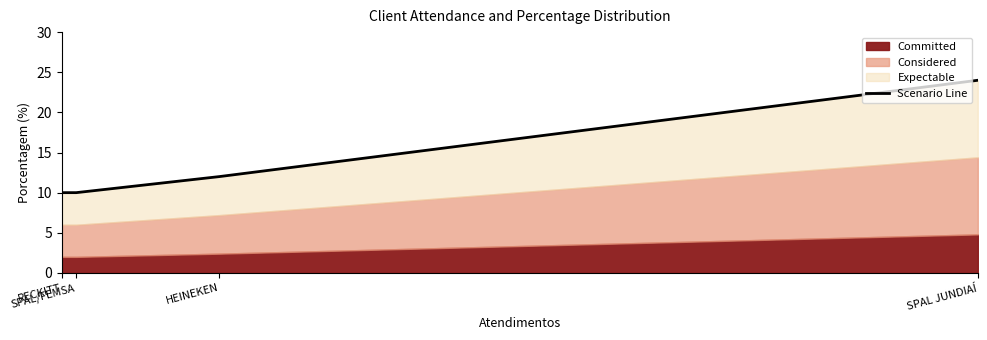

Rank the categories by value from highest to lowest.

SPAL JUNDIAÍ, HEINEKEN, SPAL/FEMSA, RECKITT